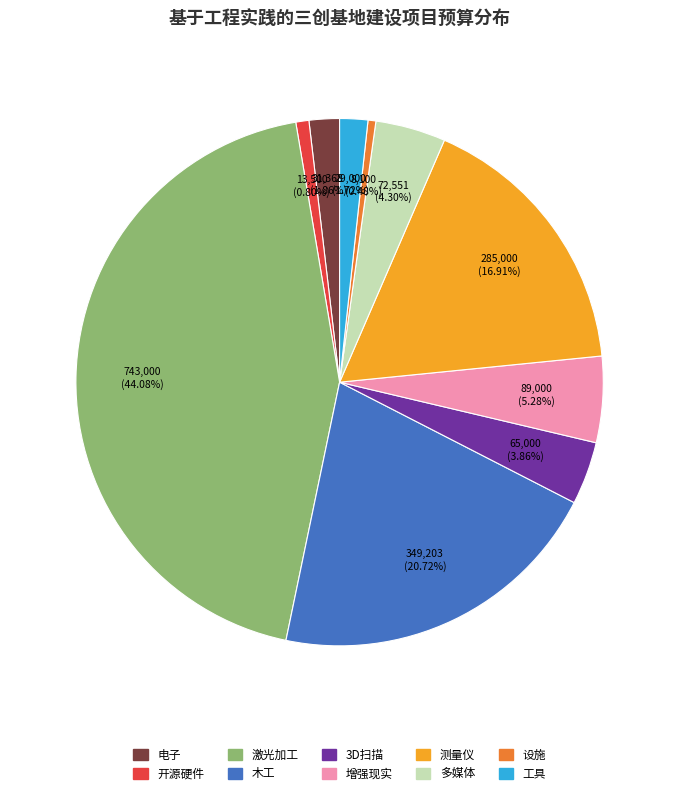

The 测量仪 slice represents 17% of the pie. True or false?

True